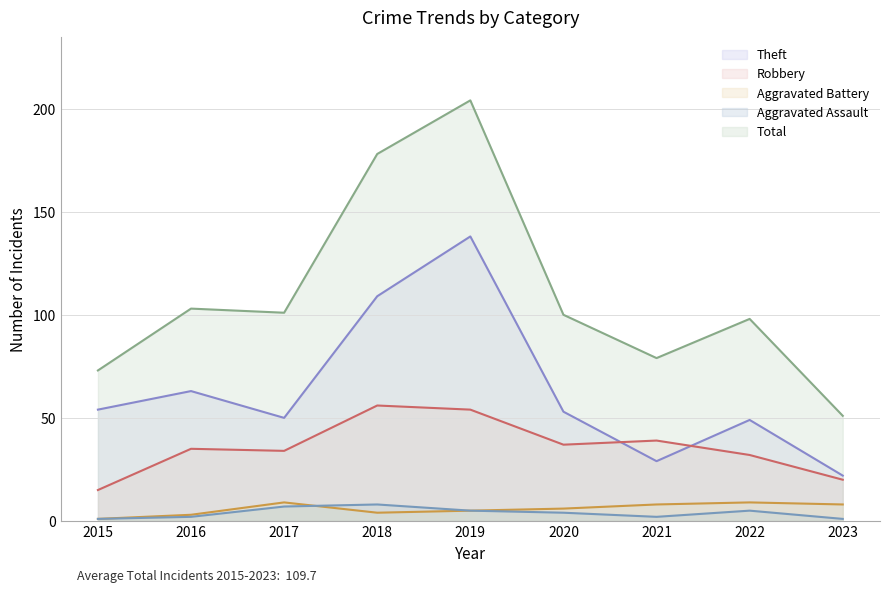

Between 2021 and 2022, which is larger?

2022